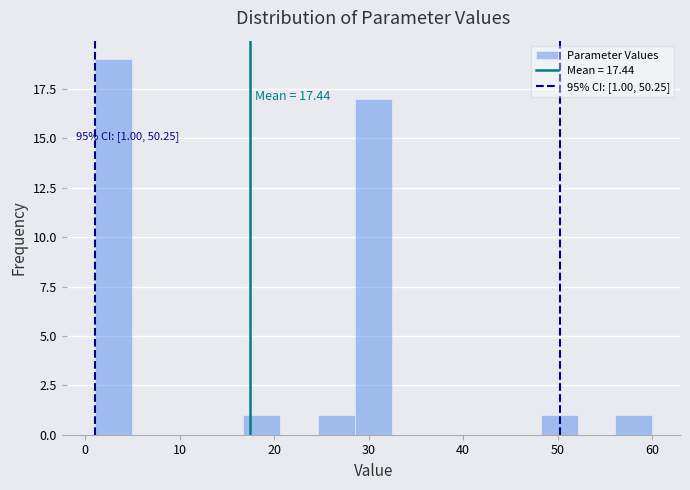

Read against the x-axis, roughly where is the centre of the tallest bar?

3